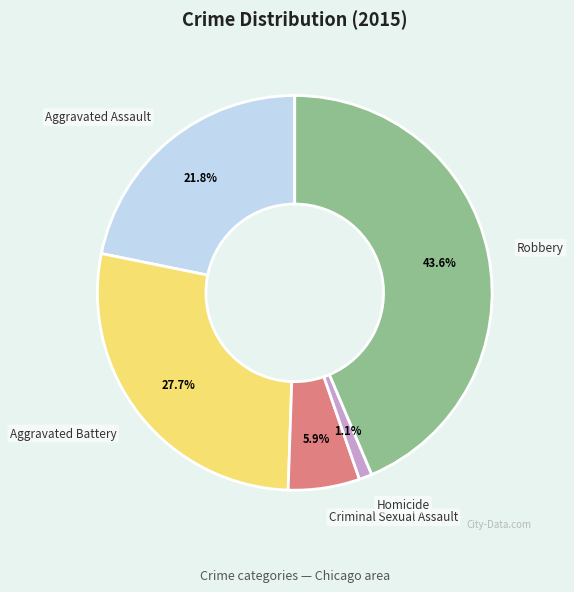

Which has a higher value, Aggravated Battery or Criminal Sexual Assault?

Aggravated Battery